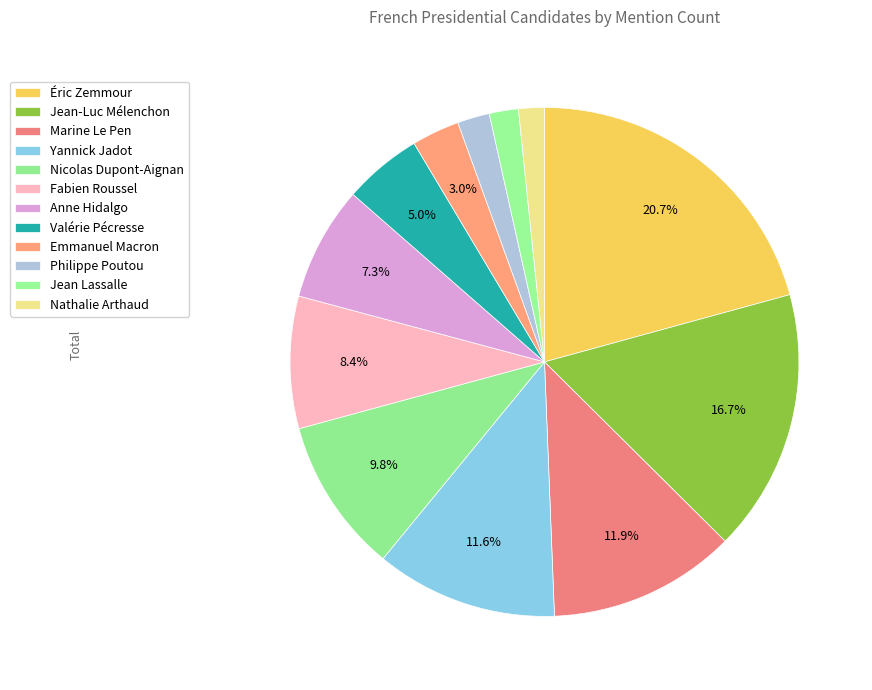

Is Philippe Poutou the majority of the pie?

No